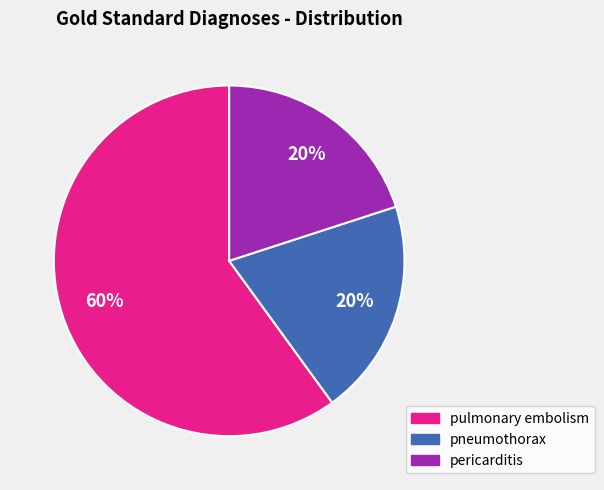

To the nearest percent, what portion does pericarditis represent?

20%